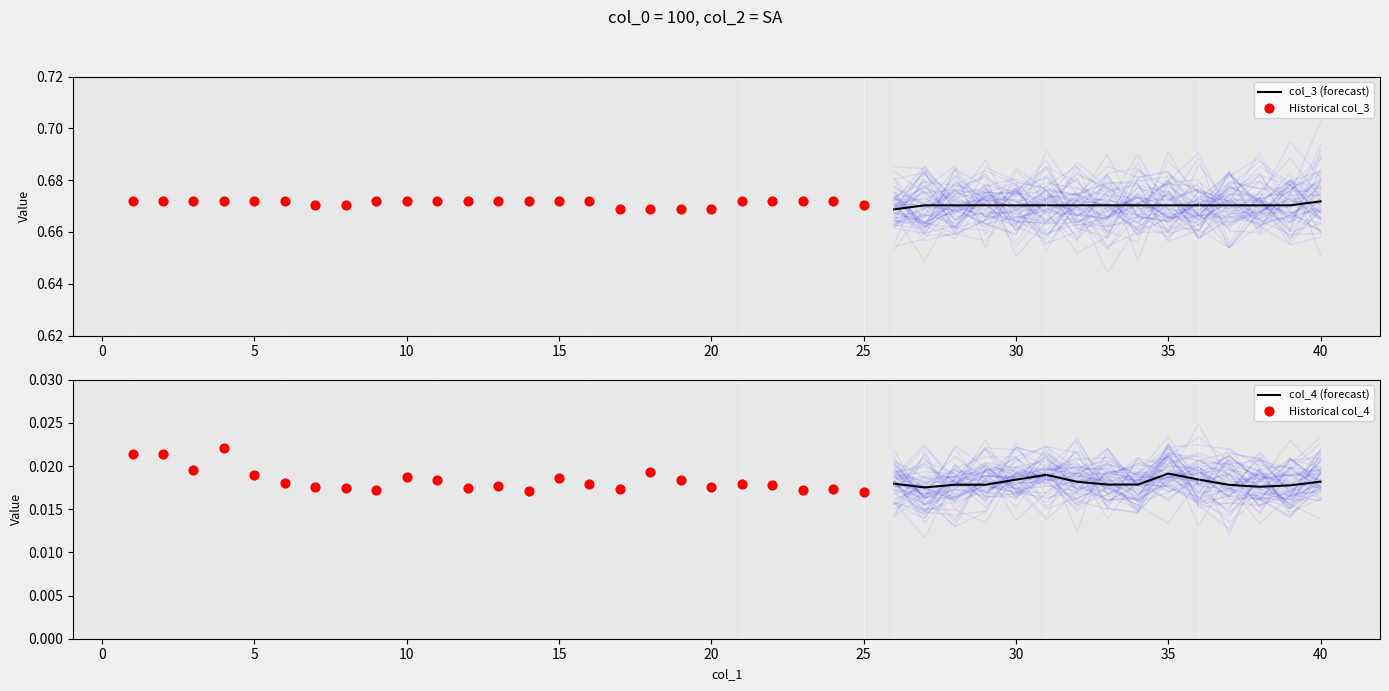

Which series has the largest total across all categories?

col_3